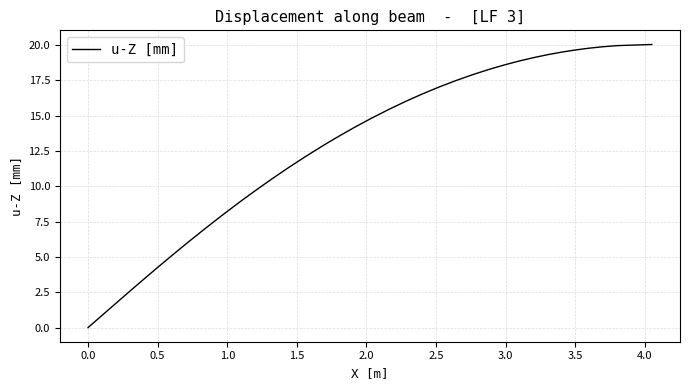

Does the chart have visible grid lines?

Yes